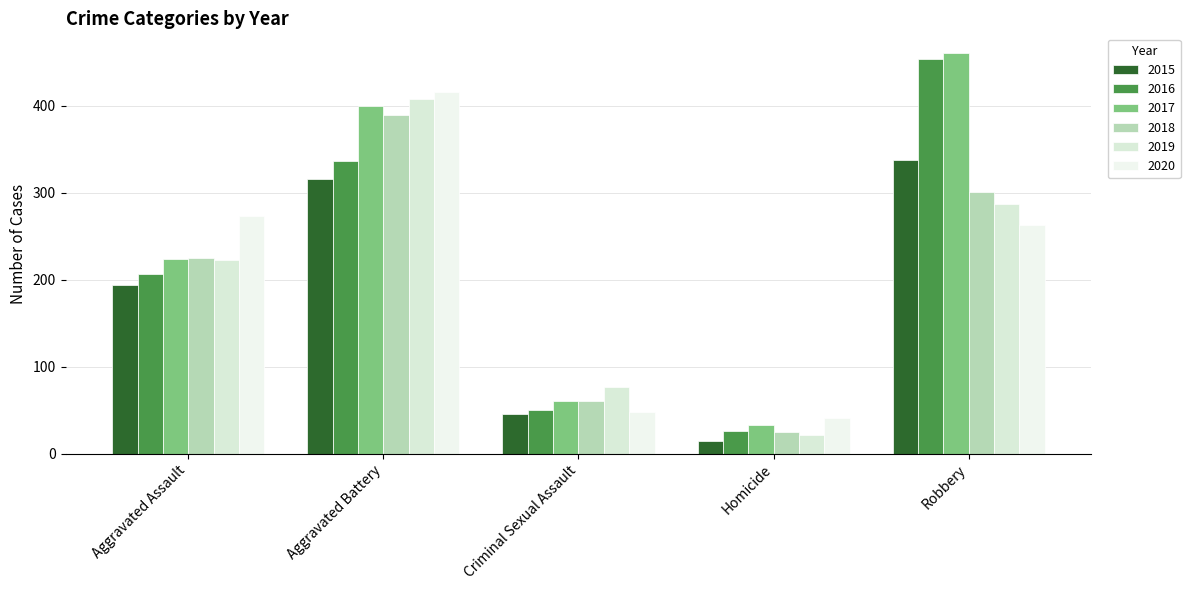

Where does the 2016 series first go above 206?

Aggravated Battery